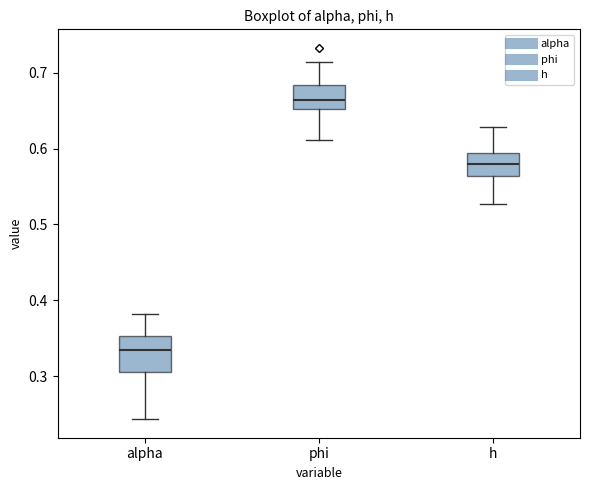

Reading left to right, read every box against the y-axis: the position of its median line, the range the box covers, and the ends of its whiskers. The values are not printed on the chart, so give them approximately, as read against the axis.

alpha: median 0.33, box 0.31 to 0.35, whiskers 0.24 to 0.38
phi: median 0.66, box 0.65 to 0.68, whiskers 0.61 to 0.71
h: median 0.58, box 0.56 to 0.59, whiskers 0.53 to 0.63